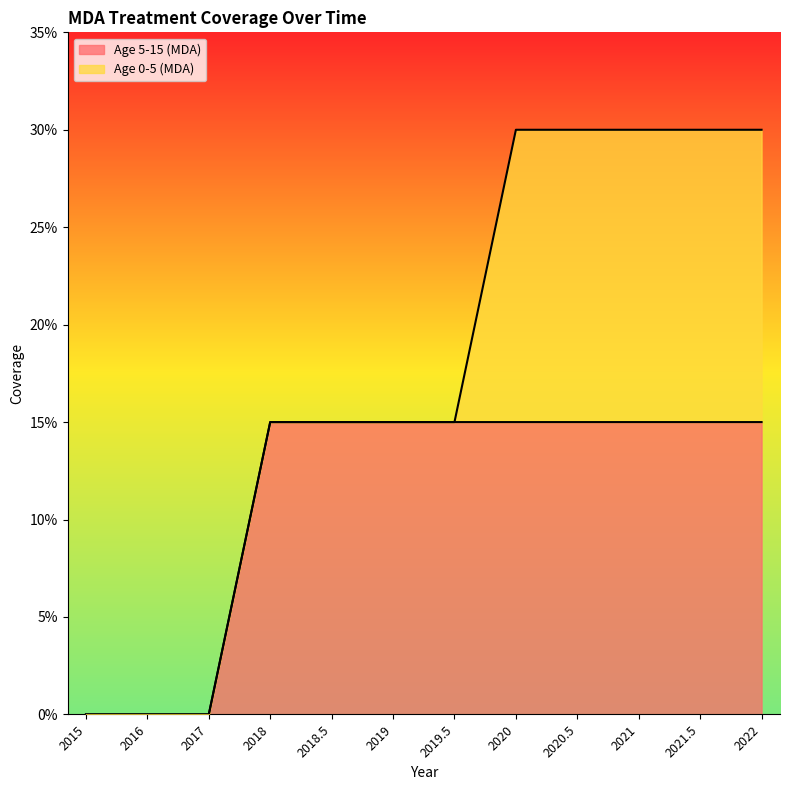

What is the difference between the values at 2019.5 and 2015?

0.1